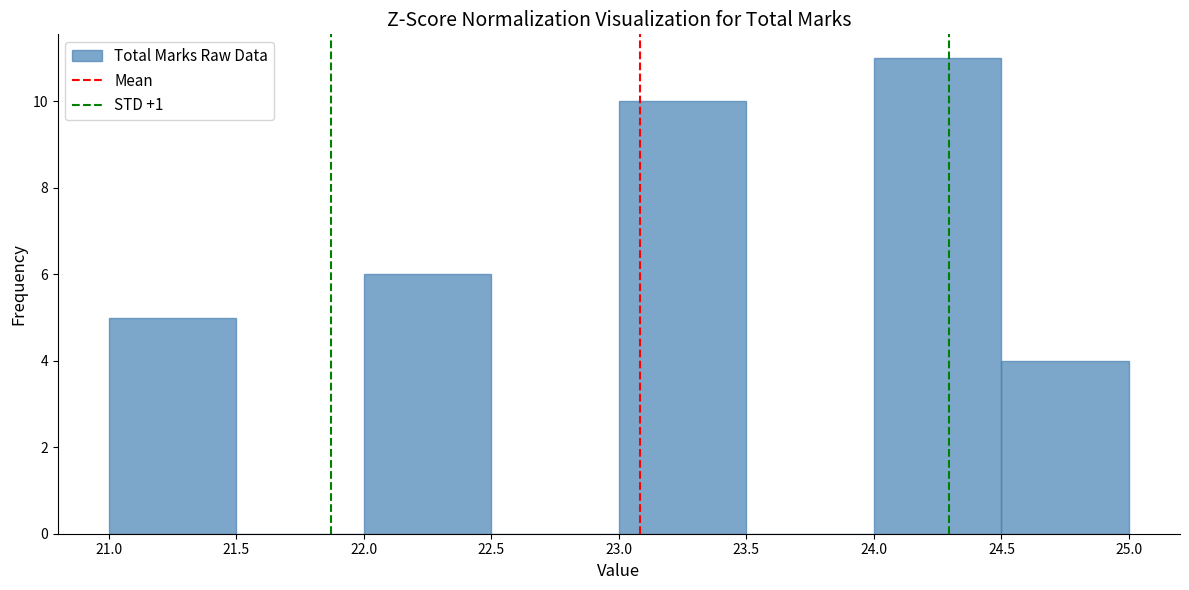

What is the height of the bar covering 21.0 to 21.5 on the x-axis? The values are not printed on the chart, so give them approximately, as read against the axis.

5